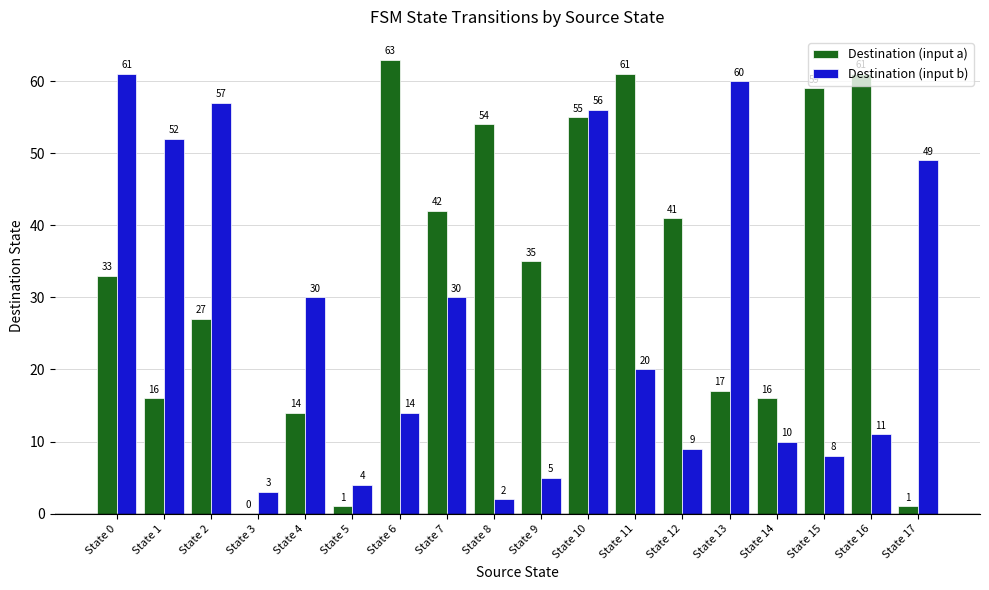

At which label is Destination (input a) closest to 31?

State 0